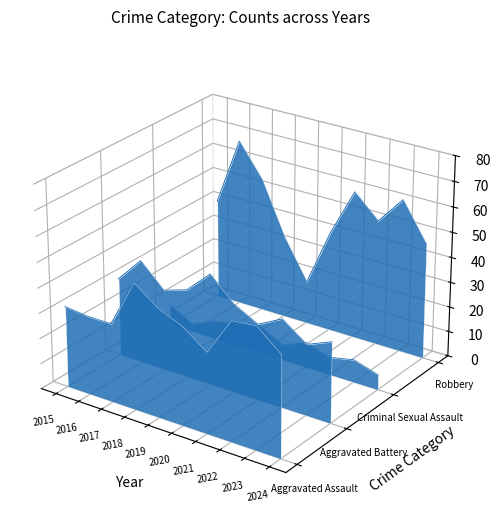

Where is Robbery nearest to the value 0?

2019